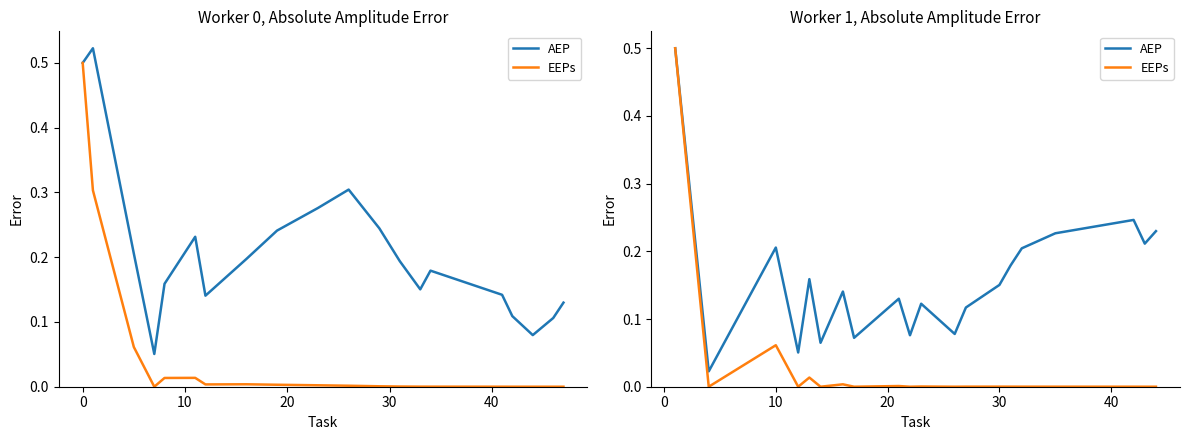

Rank the series by their average value, from highest to lowest.

AEP, EEPs